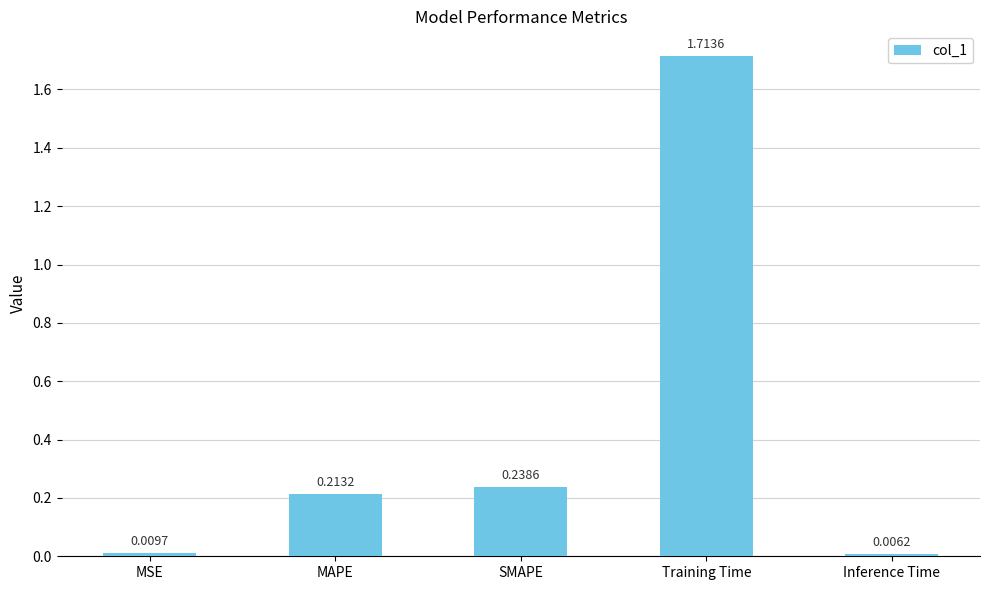

Which has a higher value, Inference Time or MAPE?

MAPE